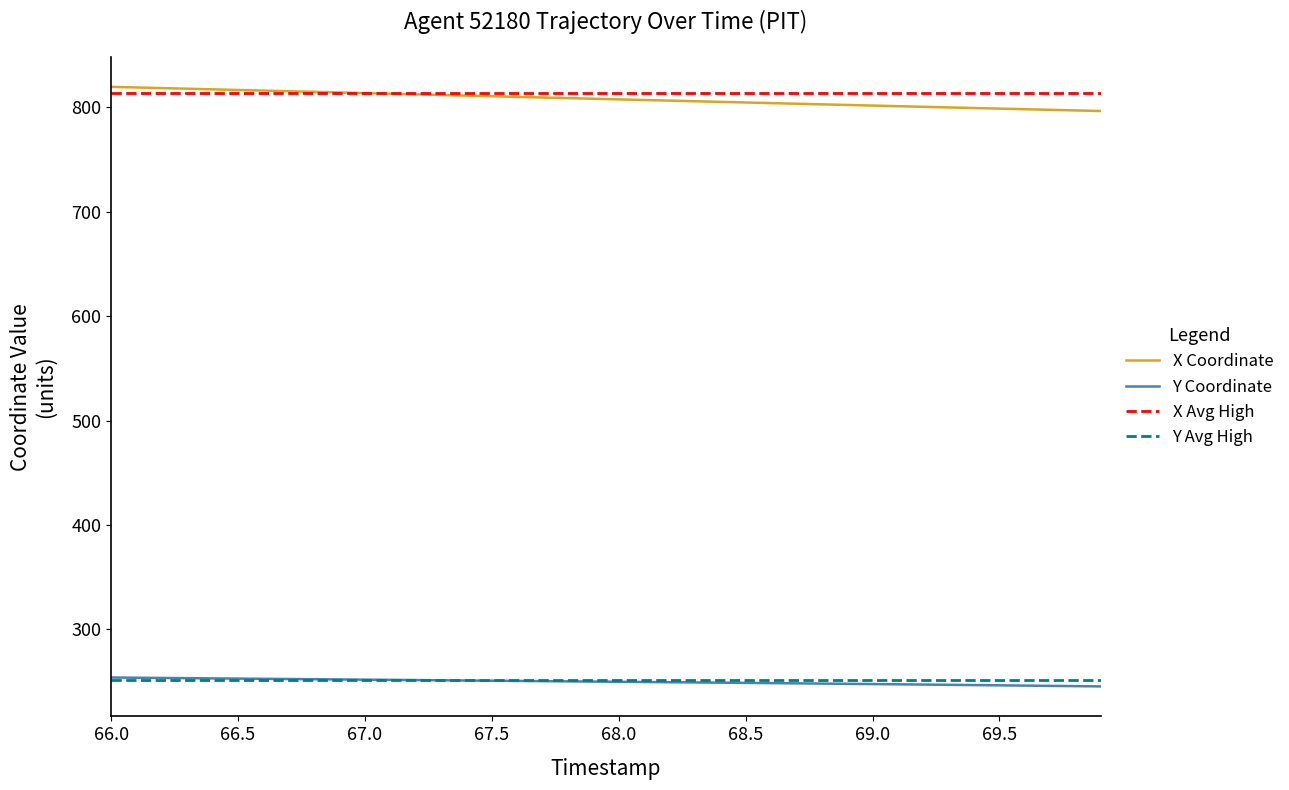

The value of Y Coordinate at 69.5 is 246.3. True or false?

True